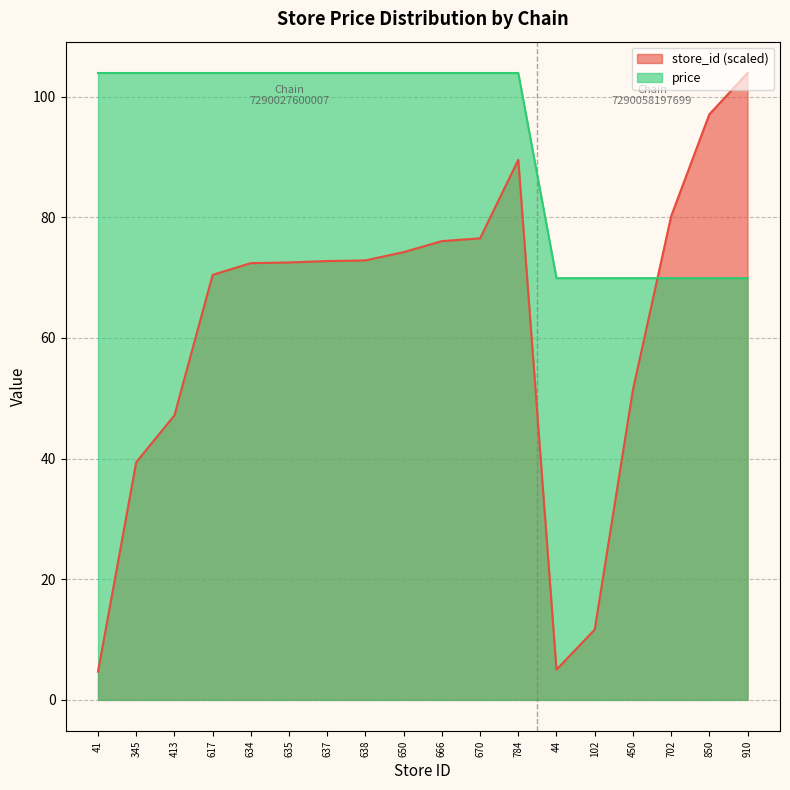

Between 413 and 634, which series saw the biggest shift?

store_id (scaled)